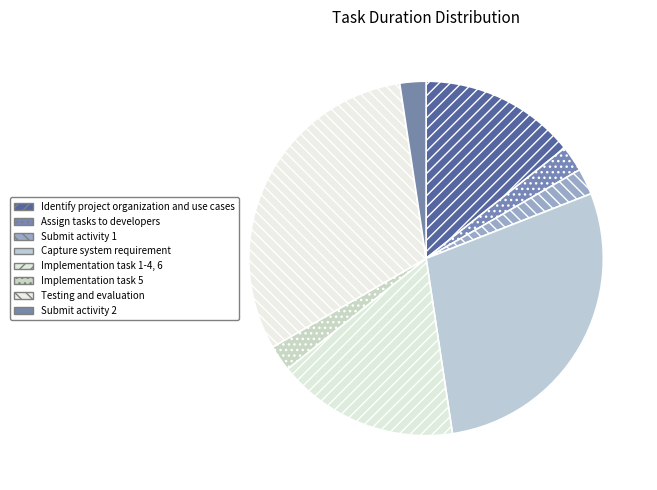

To the nearest percent, what portion does Capture system requirement represent?

29%